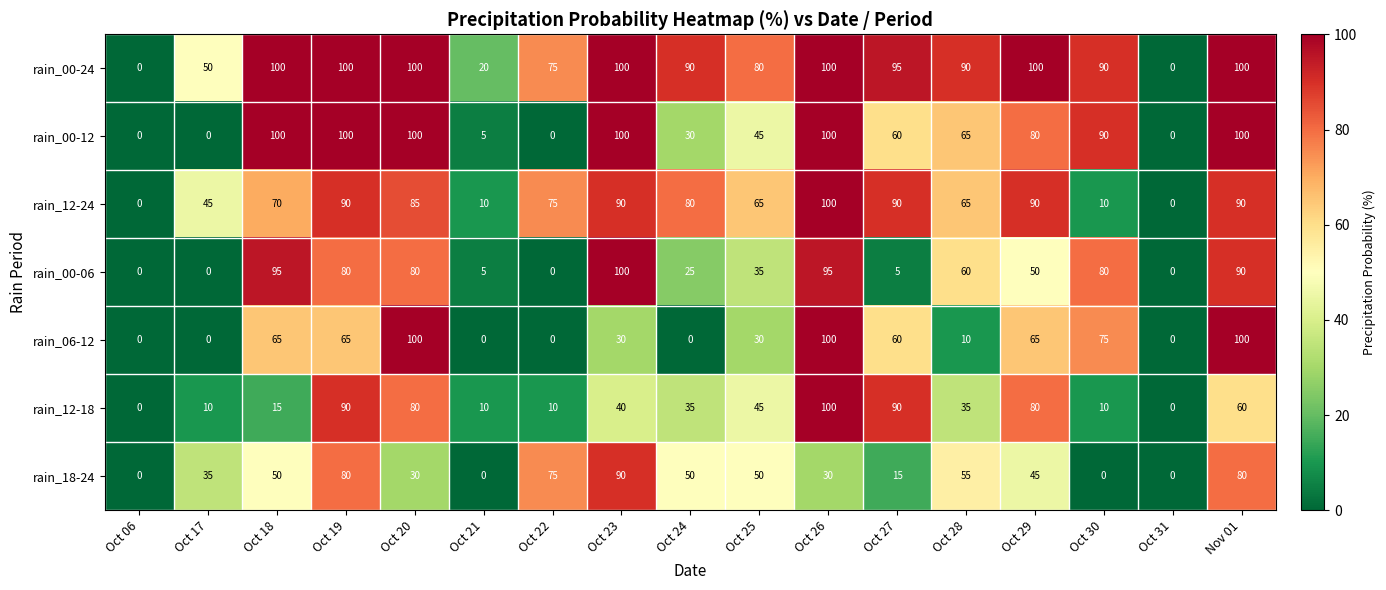

Is the value of rain_12-18 at Oct 22 greater than the value of rain_00-24 at Oct 20?

No